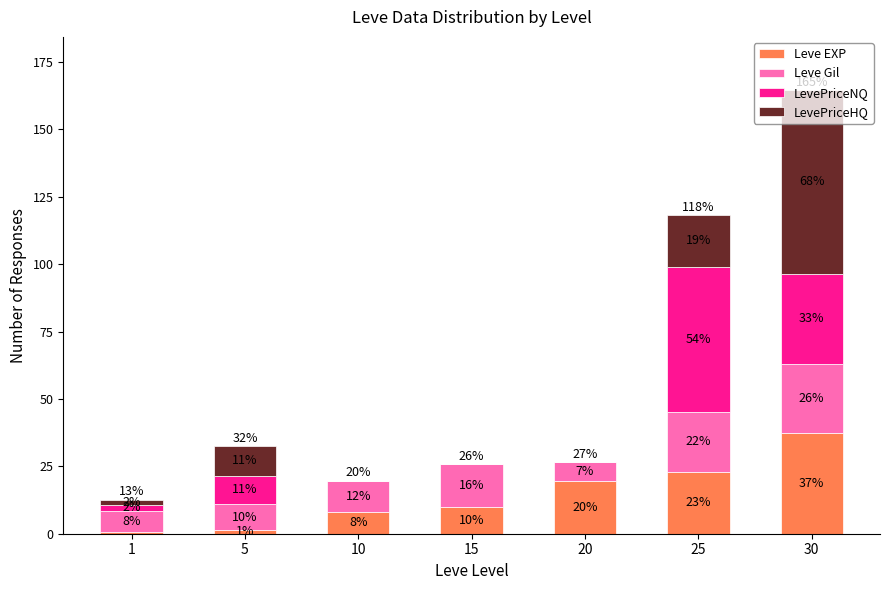

Are the bars grouped side by side (vs. stacked)?

No